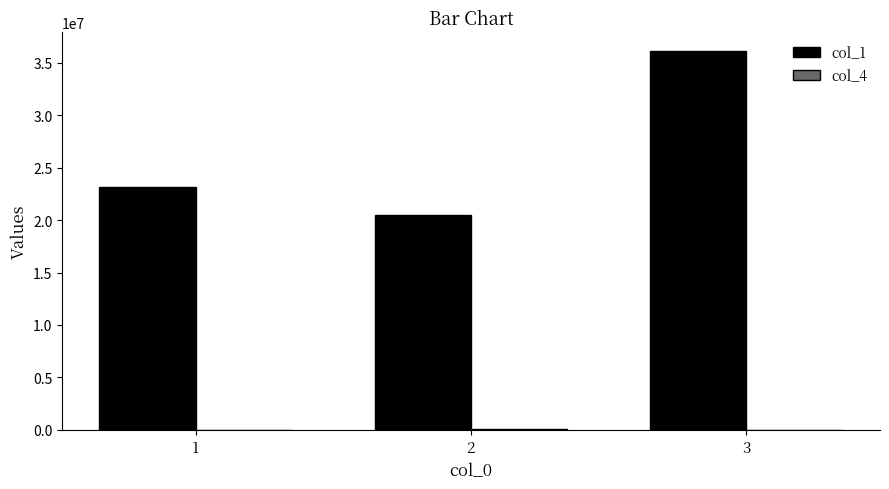

Which series has the largest total across all categories?

col_1